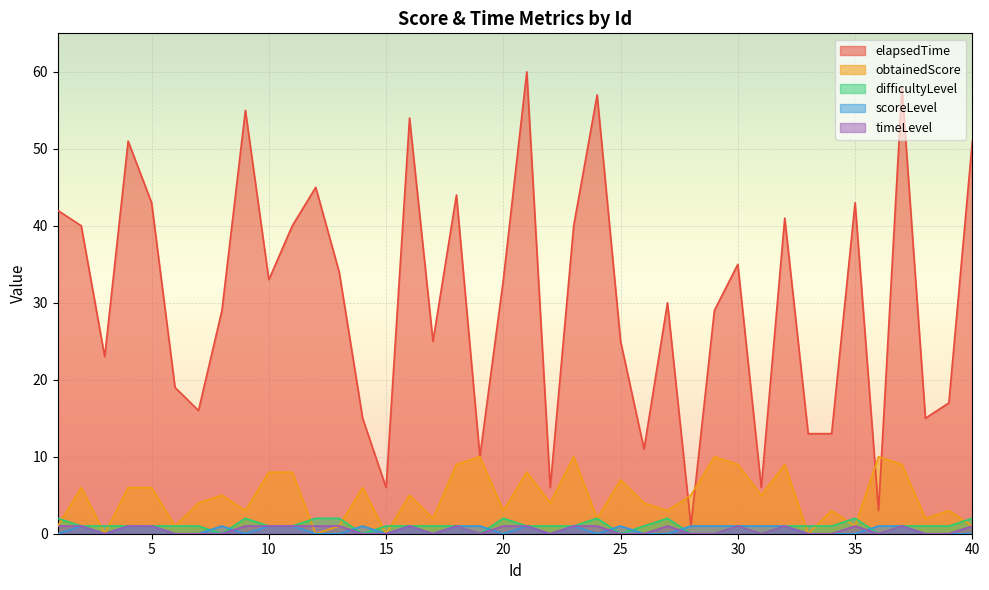

Reading left to right, transcribe all the data shown in this chart.

elapsedTime: 1=42	2=40	3=23	4=51	5=43	6=19	7=16	8=29	9=55	10=33	11=40	12=45	13=34	14=15	15=6	16=54	17=25	18=44	19=10	20=33	21=60	22=6	23=40	24=57	25=25	26=11	27=30	28=1	29=29	30=35	31=6	32=41	33=13	34=13	35=43	36=3	37=58	38=15	39=17	40=51
obtainedScore: 1=1	2=6	3=0	4=6	5=6	6=1	7=4	8=5	9=3	10=8	11=8	12=0	13=1	14=6	15=0	16=5	17=2	18=9	19=10	20=3	21=8	22=4	23=10	24=2	25=7	26=4	27=3	28=5	29=10	30=9	31=5	32=9	33=0	34=3	35=1	36=10	37=9	38=2	39=3	40=1
difficultyLevel: 1=2	2=1	3=1	4=1	5=1	6=1	7=1	8=0	9=2	10=1	11=1	12=2	13=2	14=0	15=1	16=1	17=1	18=1	19=0	20=2	21=1	22=1	23=1	24=2	25=0	26=1	27=2	28=0	29=0	30=1	31=0	32=1	33=1	34=1	35=2	36=0	37=1	38=1	39=1	40=2
scoreLevel: 1=0	2=1	3=0	4=1	5=1	6=0	7=0	8=1	9=0	10=1	11=1	12=0	13=0	14=1	15=0	16=1	17=0	18=1	19=1	20=0	21=1	22=0	23=1	24=0	25=1	26=0	27=0	28=1	29=1	30=1	31=1	32=1	33=0	34=0	35=0	36=1	37=1	38=0	39=0	40=0
timeLevel: 1=1	2=1	3=0	4=1	5=1	6=0	7=0	8=0	9=1	10=1	11=1	12=1	13=1	14=0	15=0	16=1	17=0	18=1	19=0	20=1	21=1	22=0	23=1	24=1	25=0	26=0	27=1	28=0	29=0	30=1	31=0	32=1	33=0	34=0	35=1	36=0	37=1	38=0	39=0	40=1